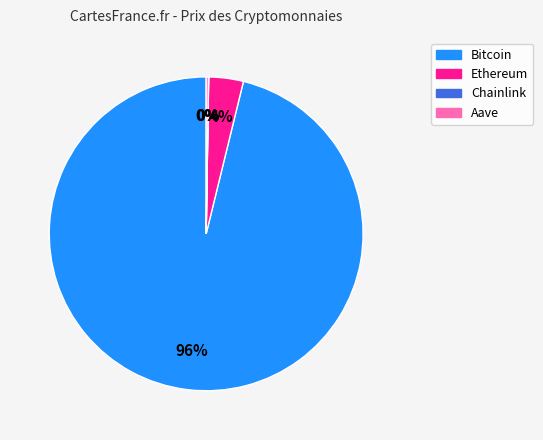

To the nearest percent, what is the average slice percentage?

25%